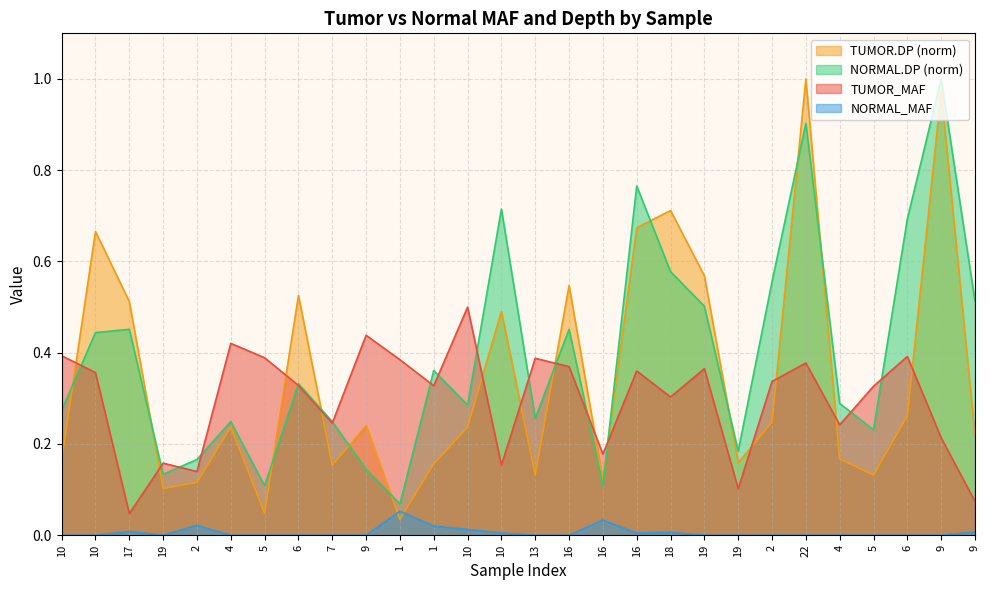

What is the label of the 23rd point from the right?

4